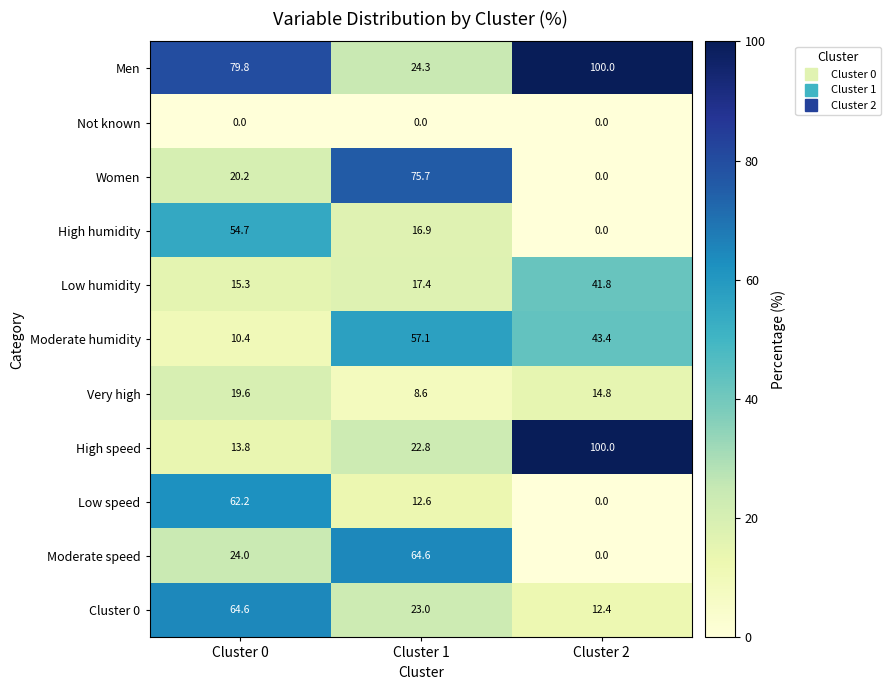

What is the total value across all series at Cluster 1?

323.0